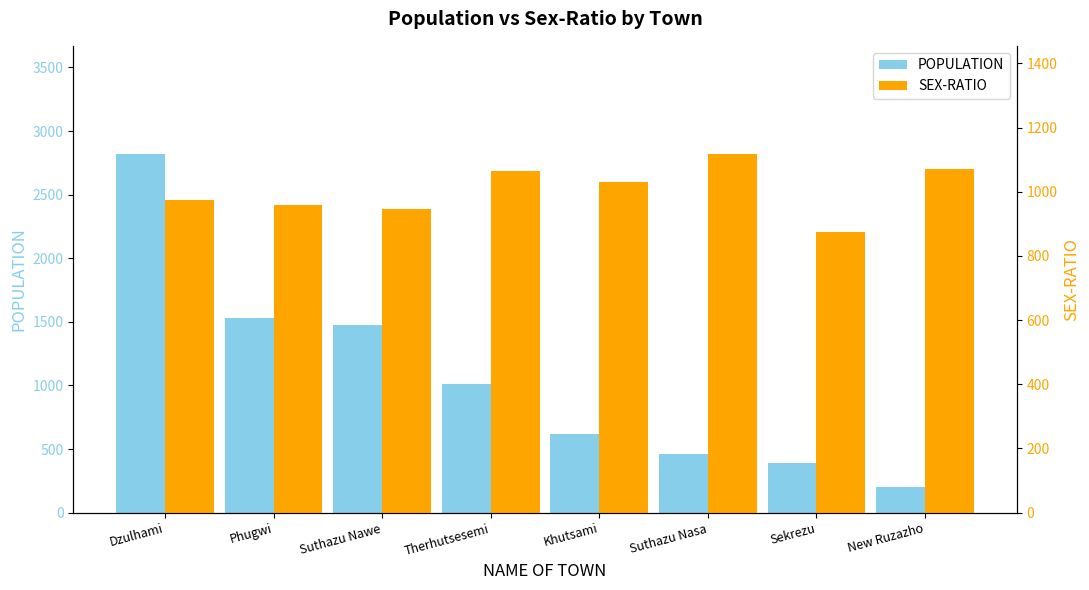

How many values in the SEX-RATIO series exceed 1029?

3